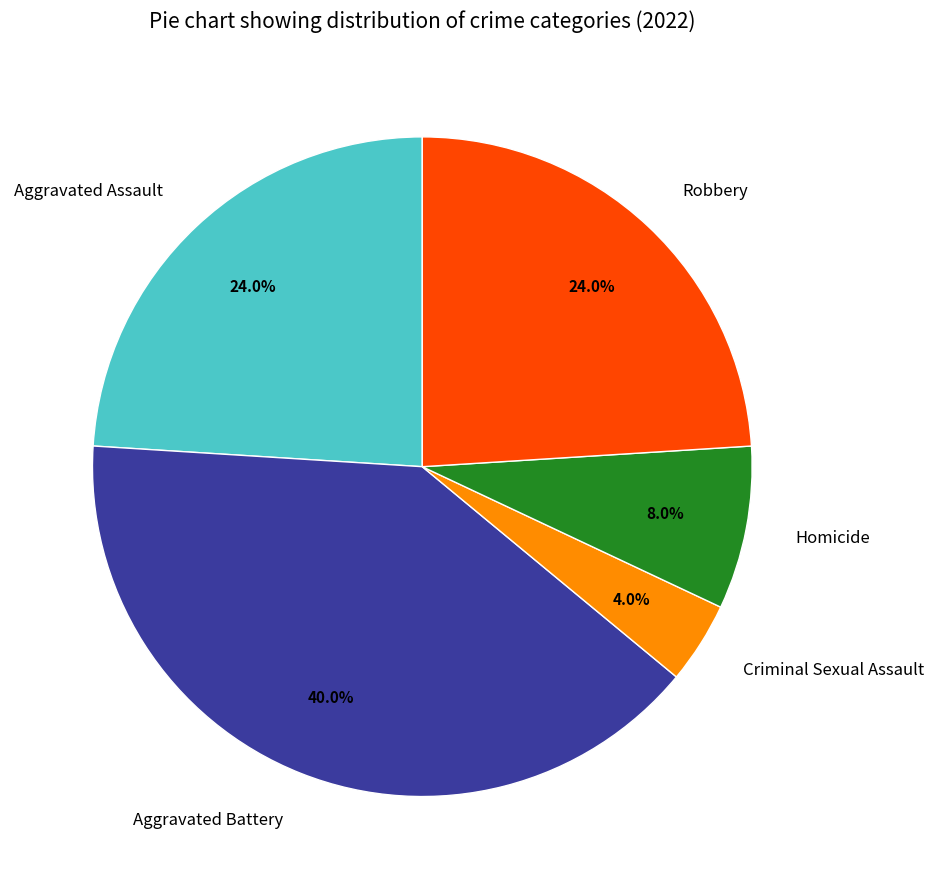

What is the largest slice in the pie chart?

Aggravated Battery